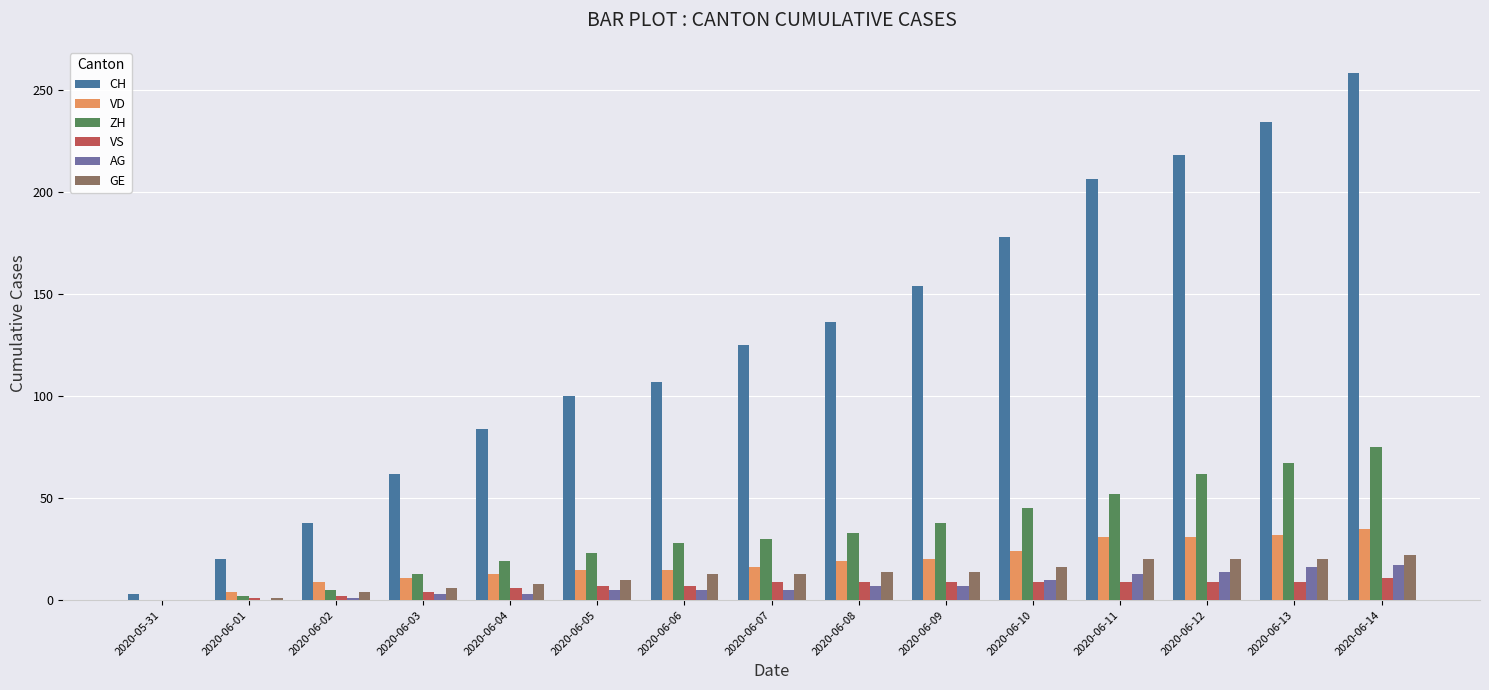

What is the average value of the VS series?

7